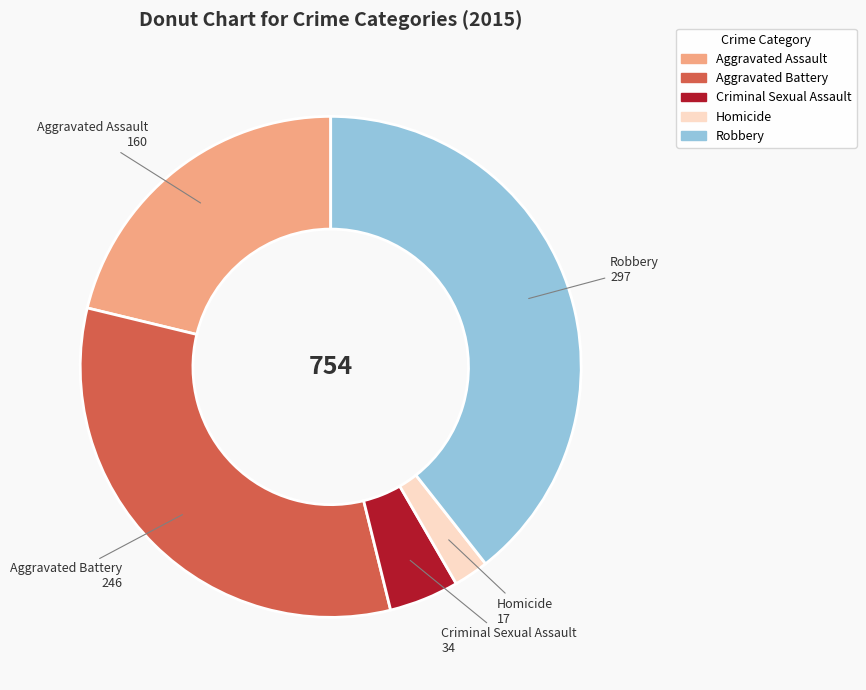

Do Aggravated Assault and Homicide together represent more than half of the pie?

No